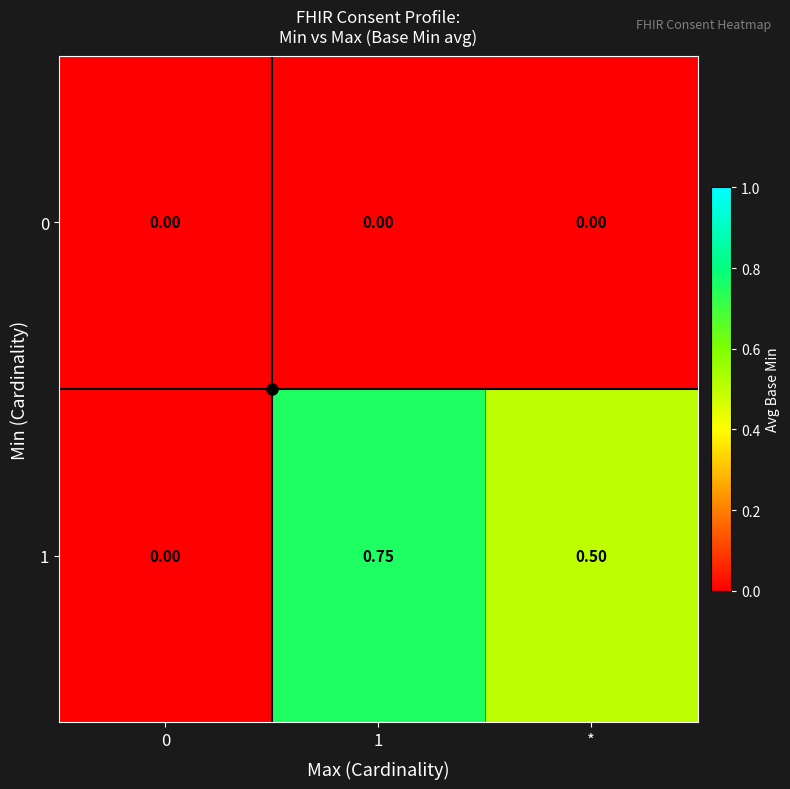

Is the value of 0 at * greater than the value of 1 at 1?

No